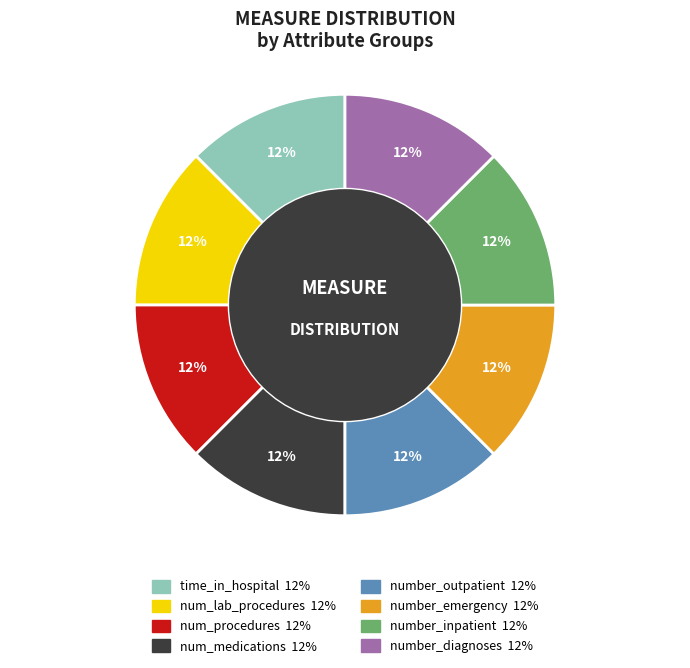

Does any single category account for the majority?

No